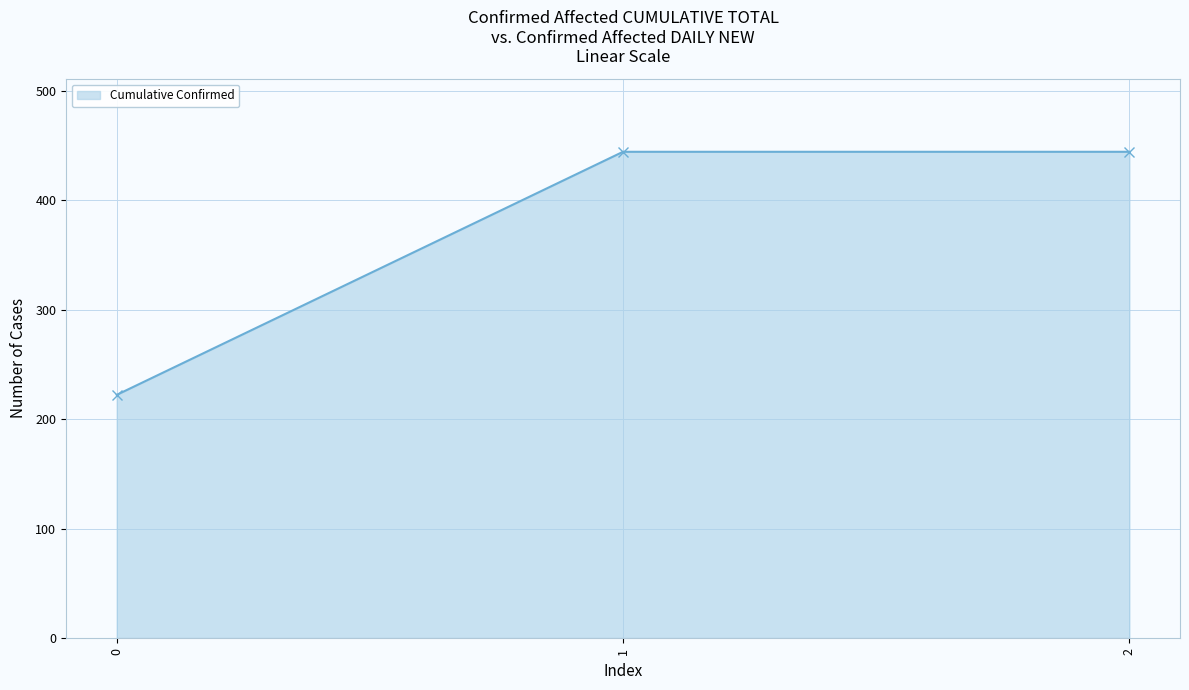

What is the value of the 2nd point from the left?

444.4